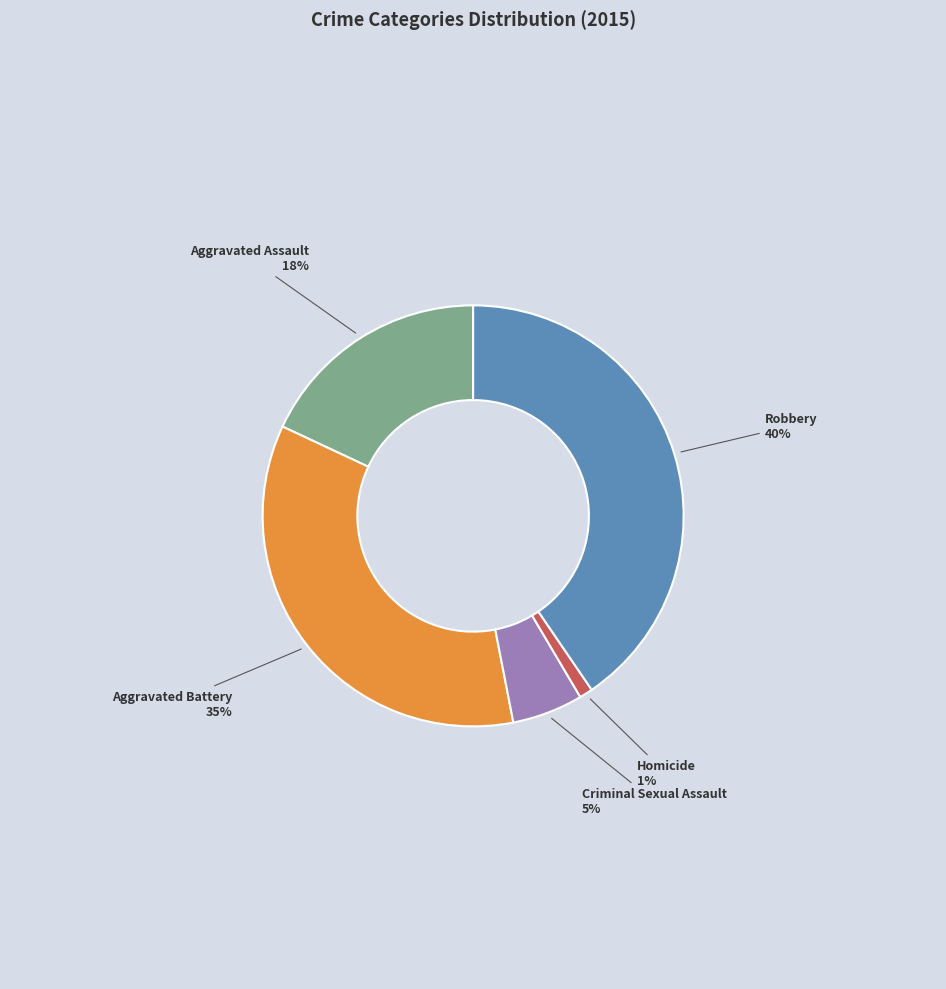

Which slice is the largest?

Robbery